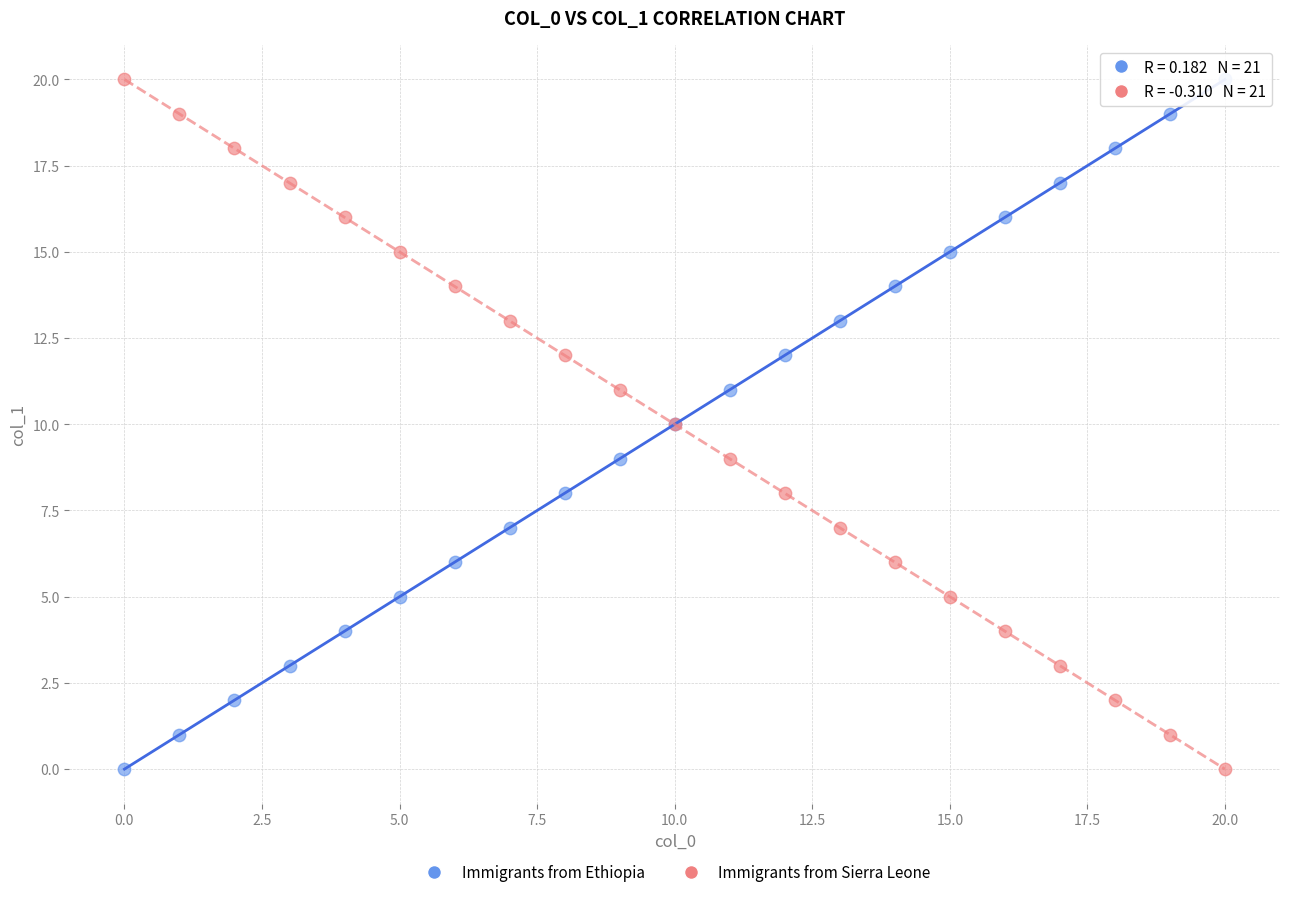

What are all the series names shown in the legend?

Immigrants from Ethiopia, Immigrants from Sierra Leone